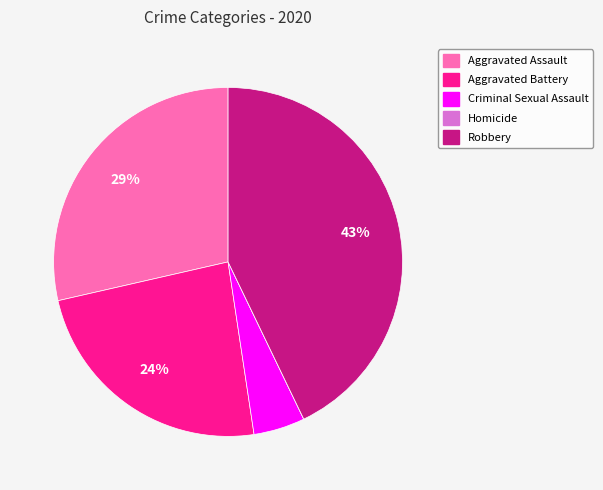

To the nearest percent, what percentage of the pie is Robbery?

43%